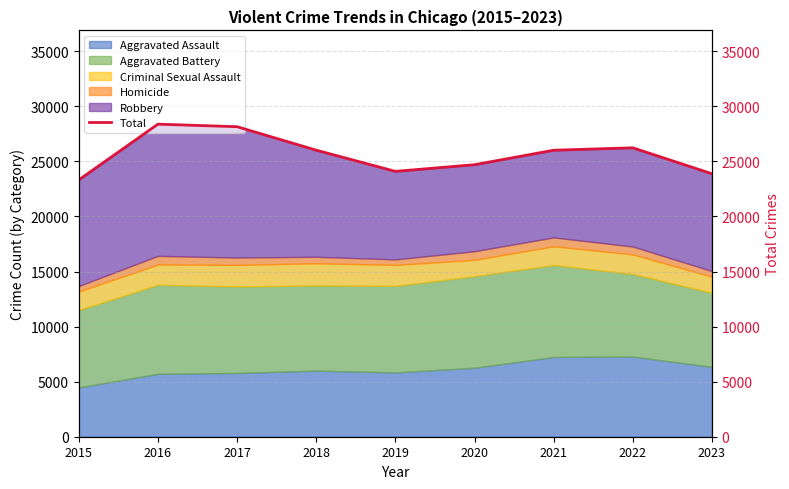

What is the minimum value shown in the chart?

23320